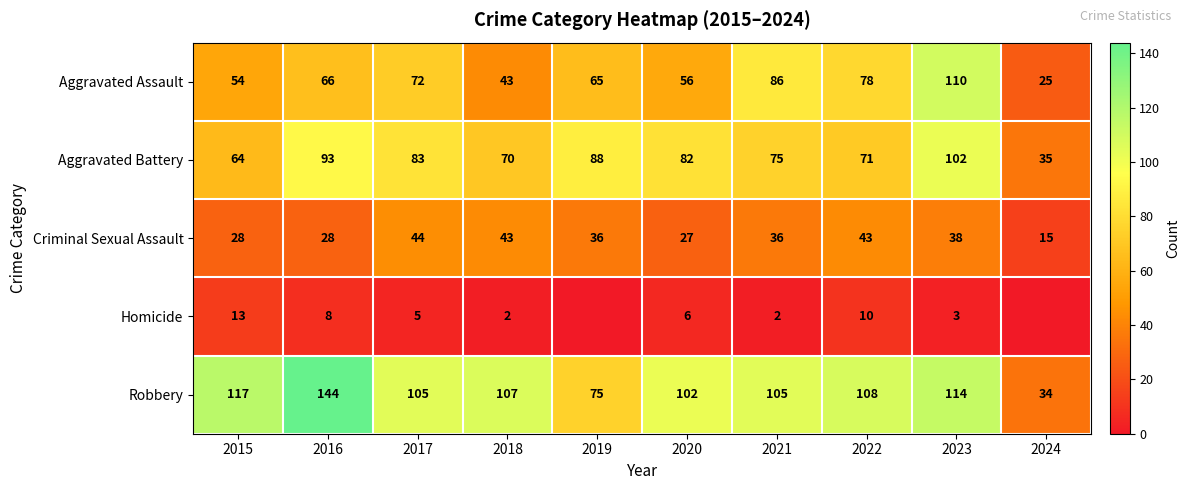

What is the total value across all series at 2017?

309